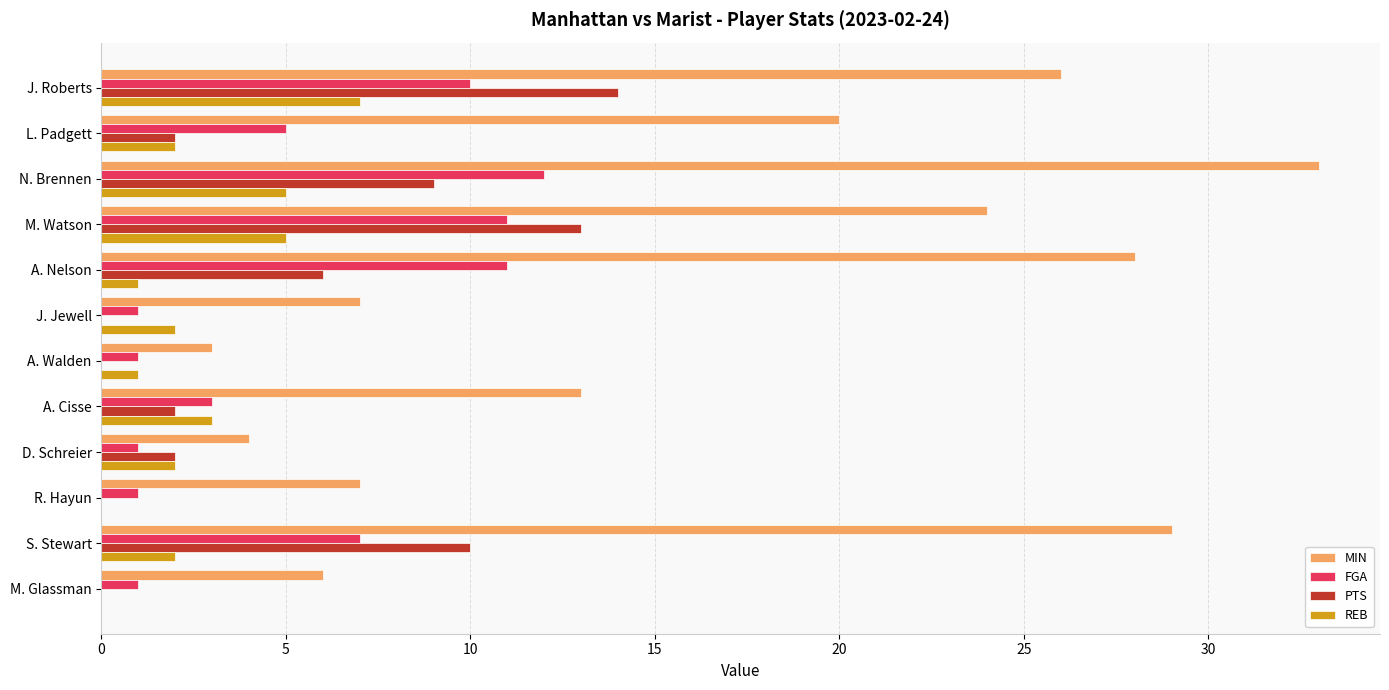

What is the maximum value for MIN?

33